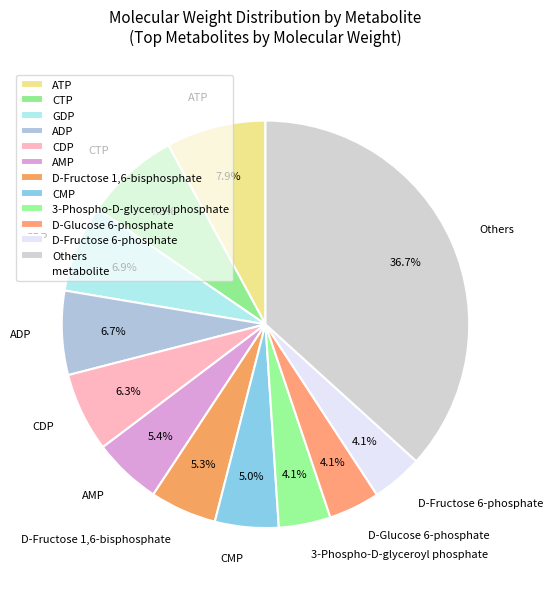

Does GDP represent more than half of the total?

No